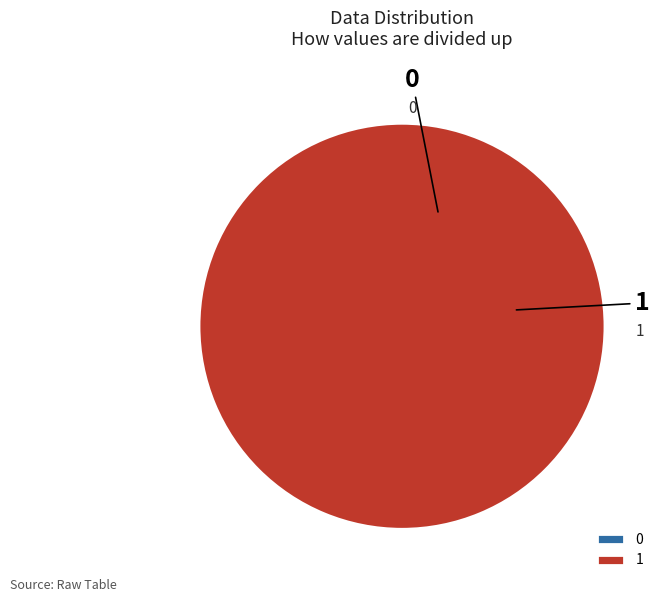

Which category has the biggest portion of the pie?

1